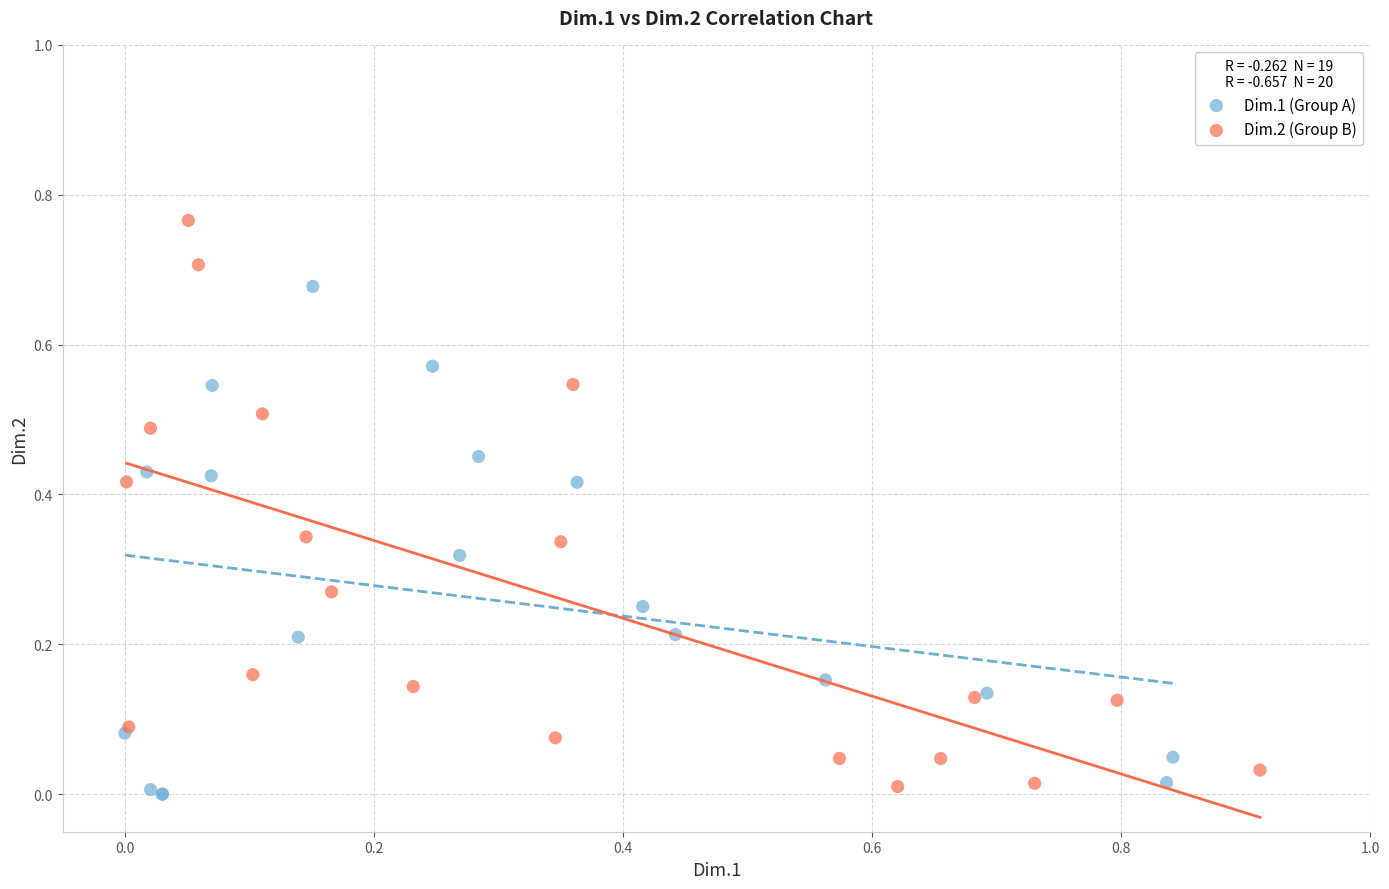

Which series has the widest spread of Y values?

Dim.2 (Group B)